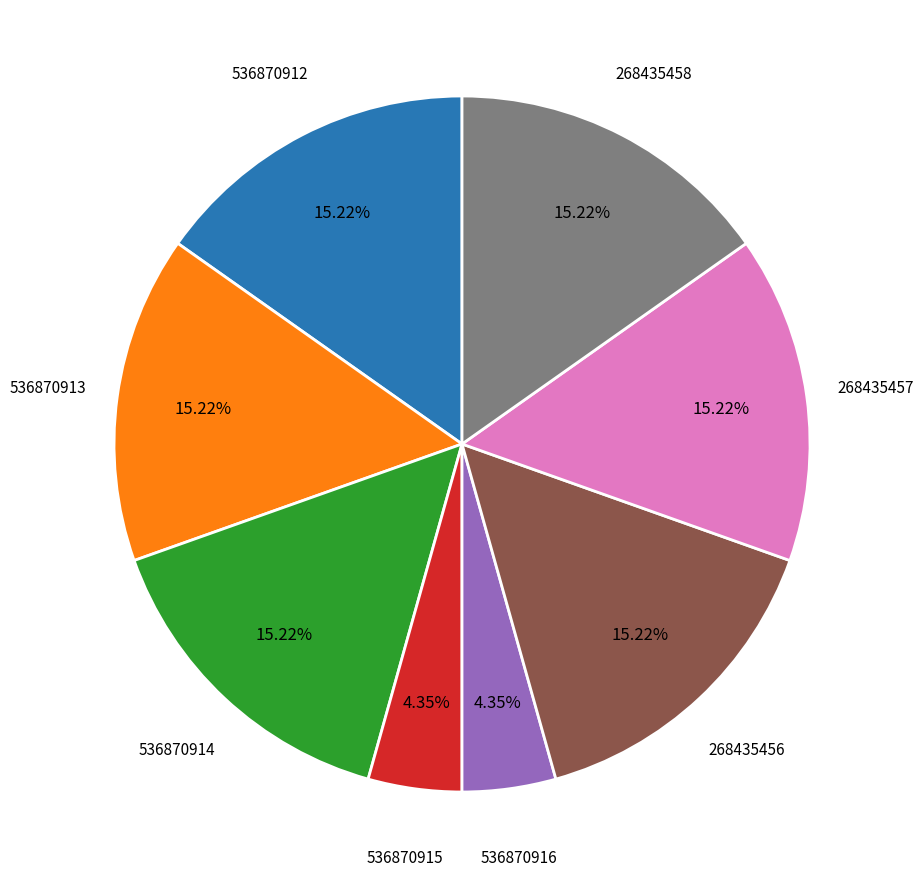

What percentage do 268435456 and 536870916 together represent?

19.6%